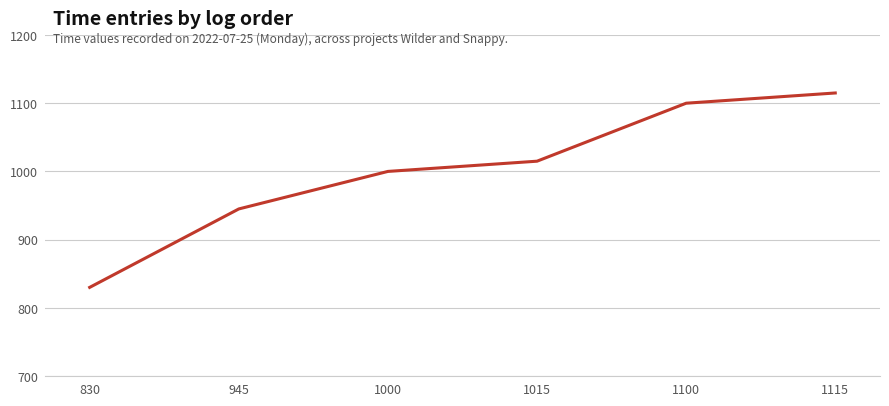

Is it true that the value at 1100 is 260?

False